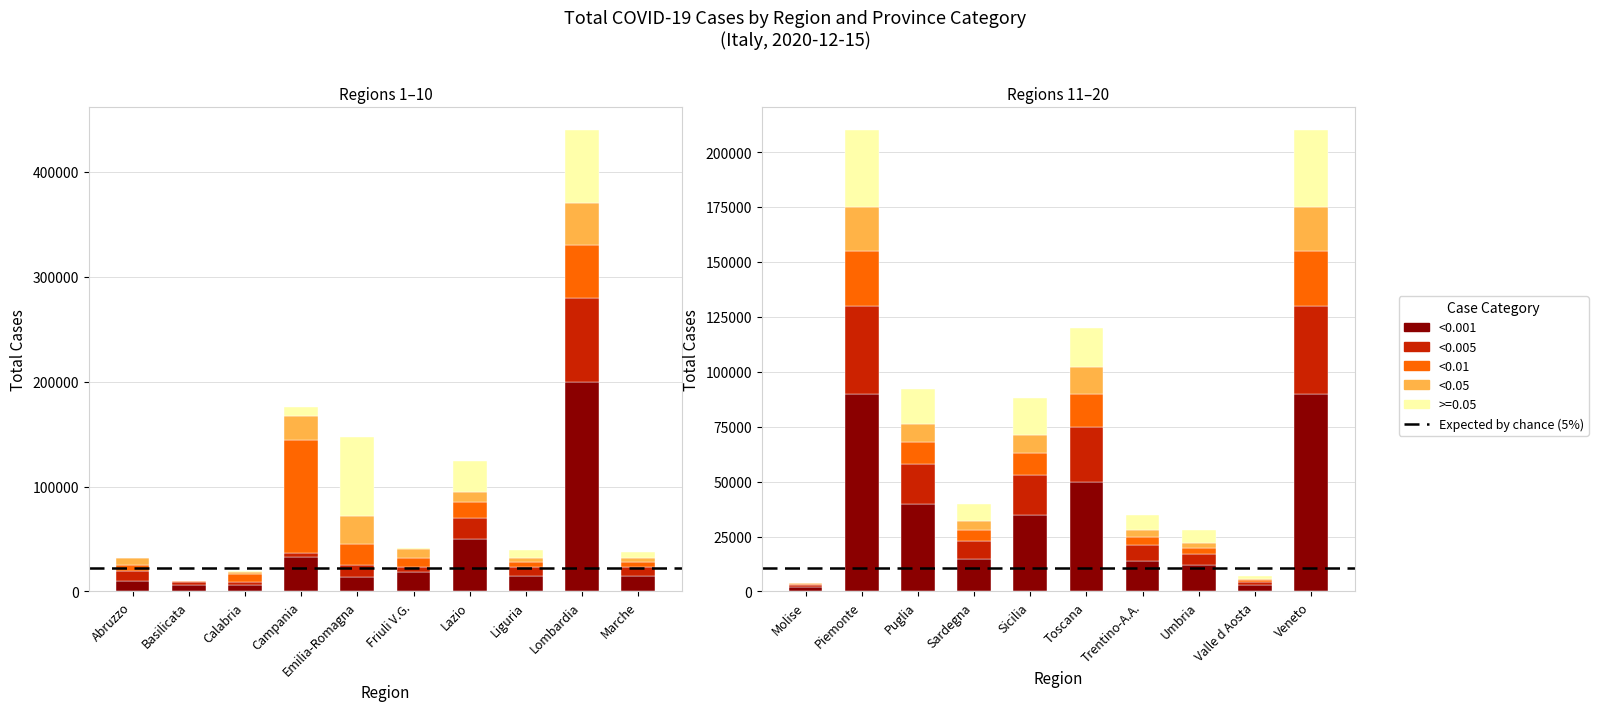

How many values in the >=0.05 series exceed 8000?

9